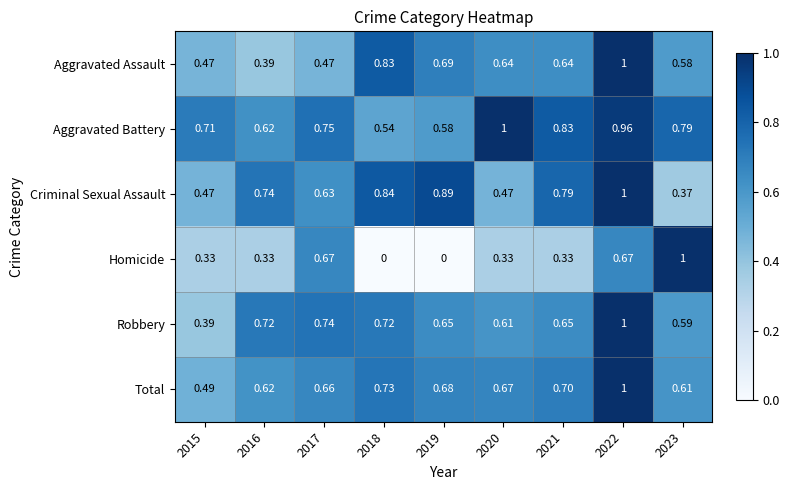

Which series has the largest total across all categories?

Aggravated Battery